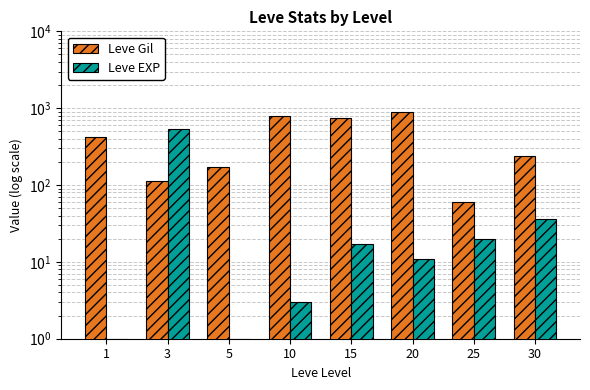

What is the difference between the highest and lowest values at 5?

169